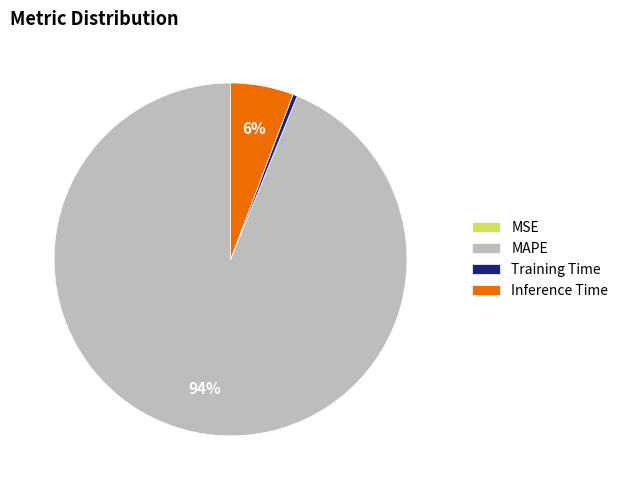

Which category accounts for the majority?

MAPE